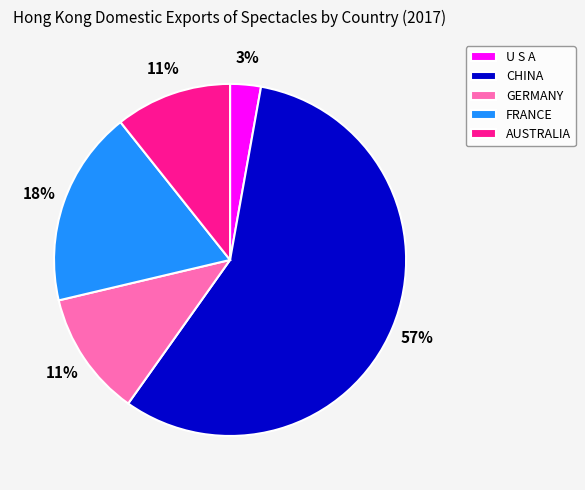

Is the sum of FRANCE and CHINA greater than half?

Yes